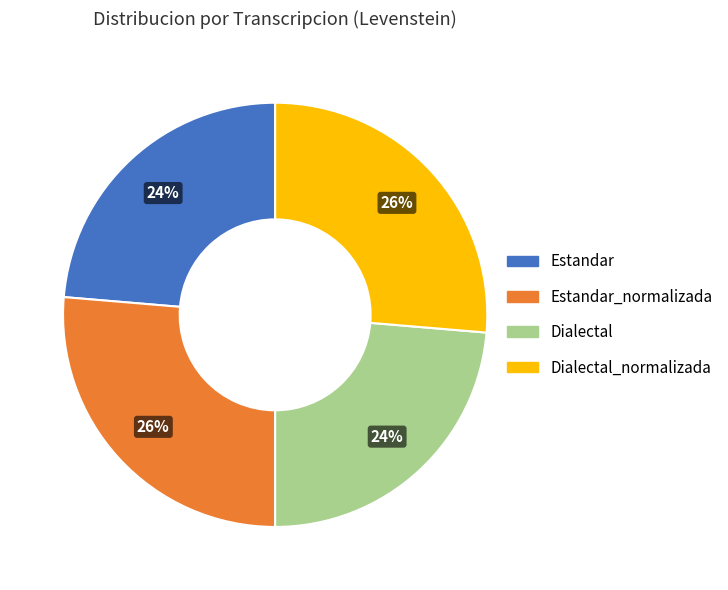

Combined, do Estandar and Dialectal account for over 50%?

No